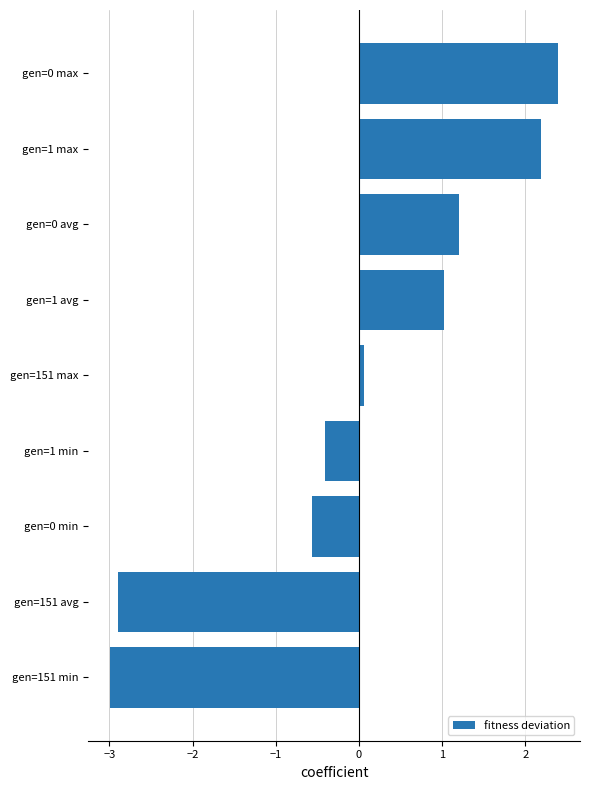

List the labels in order of value, smallest first.

gen=151 min, gen=151 avg, gen=0 min, gen=1 min, gen=151 max, gen=1 avg, gen=0 avg, gen=1 max, gen=0 max